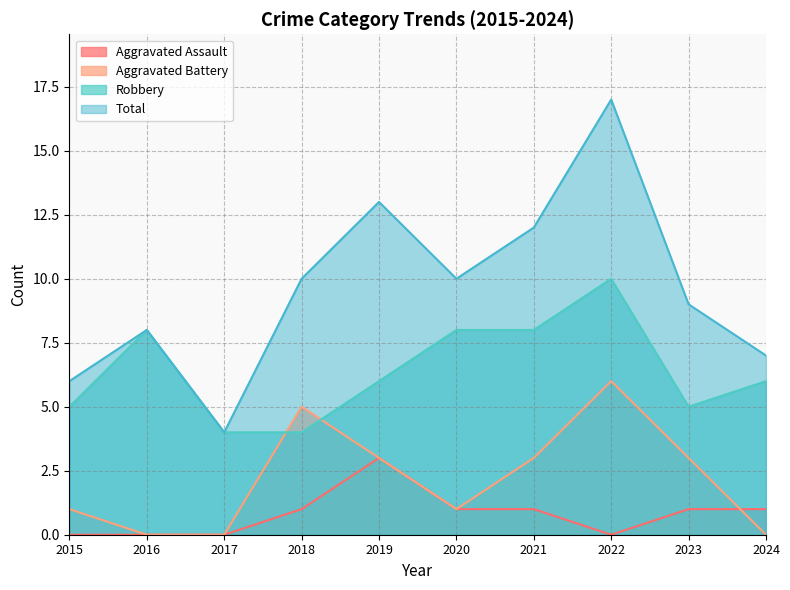

At how many categories does at least one series exceed 9?

5